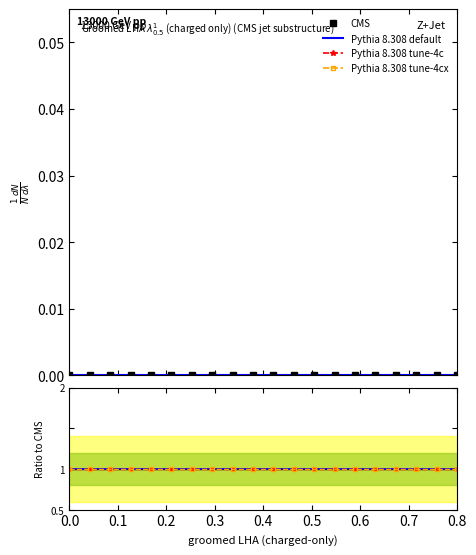

True or false: CMS and Pythia 8.308 default intersect in this chart.

False